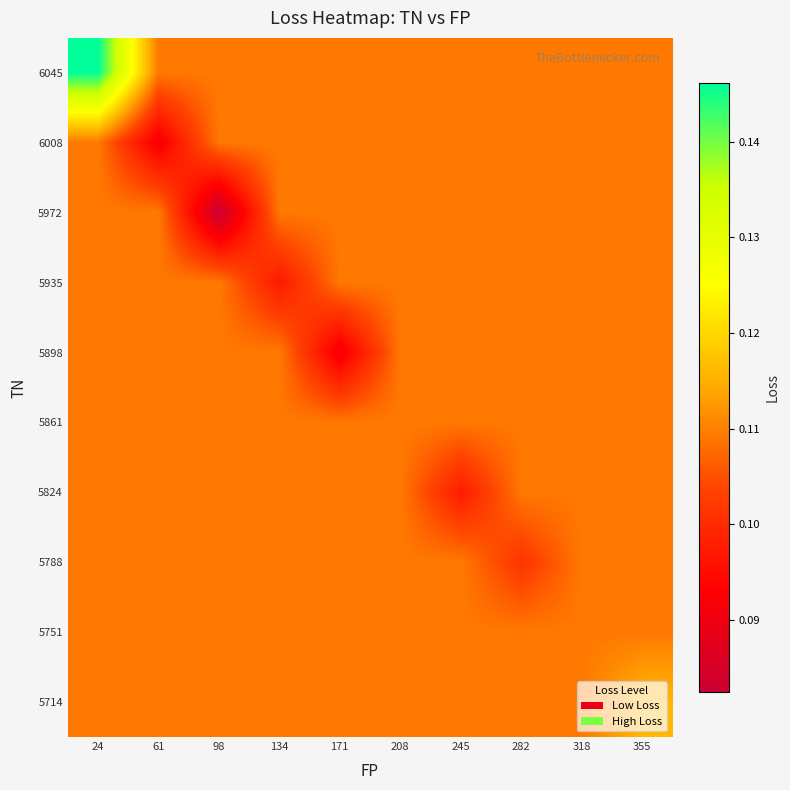

At how many categories does at least one series exceed 0?

10